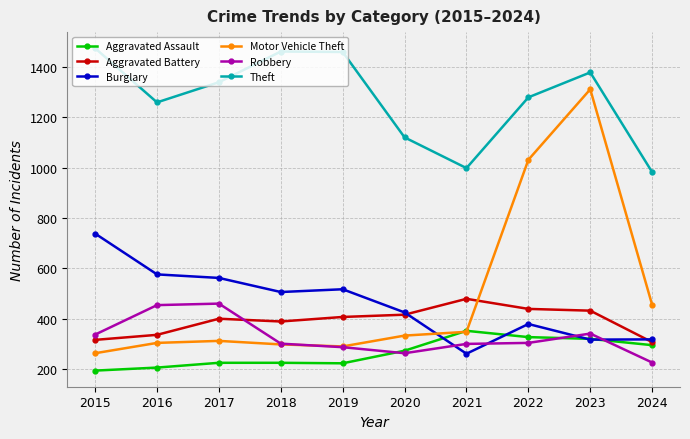

True or false: Robbery and Theft intersect in this chart.

False